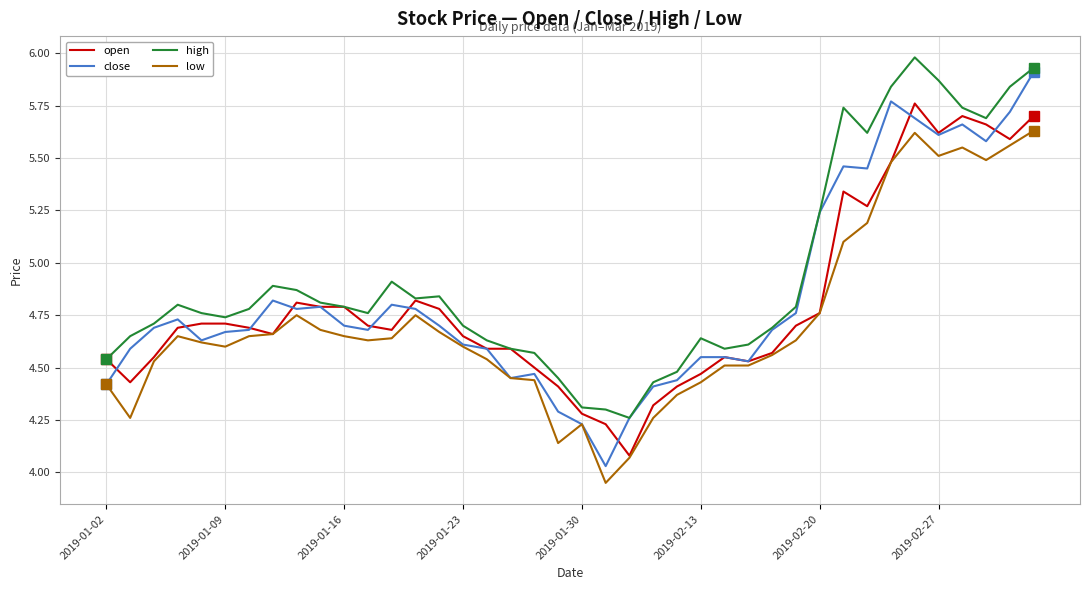

True or false: low and high cross at least once.

False